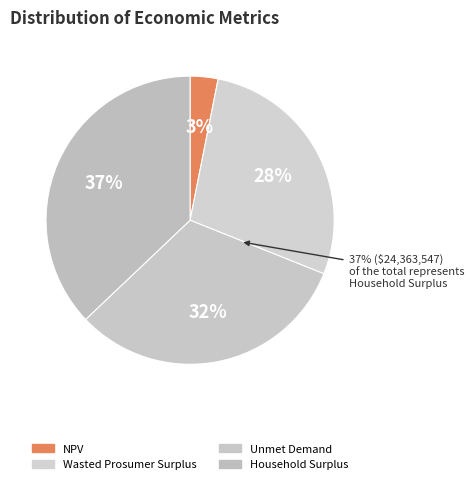

How much of the chart is everything except Wasted Prosumer Surplus?

72.1%